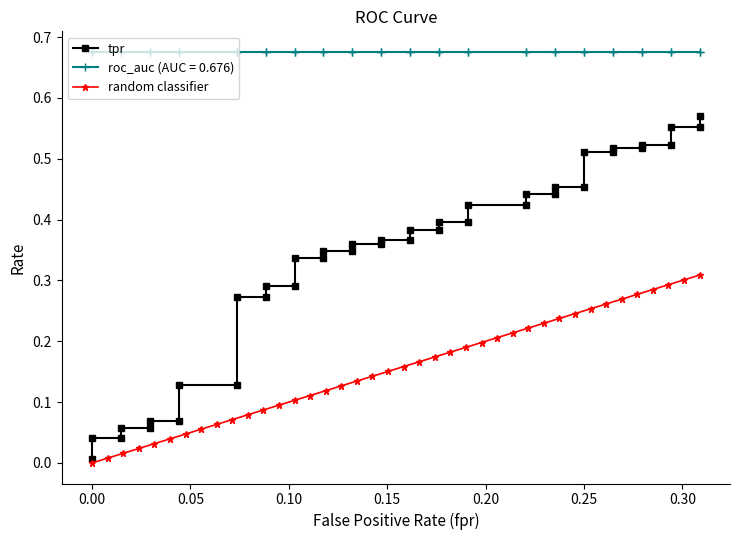

True or false: tpr and random classifier intersect in this chart.

False